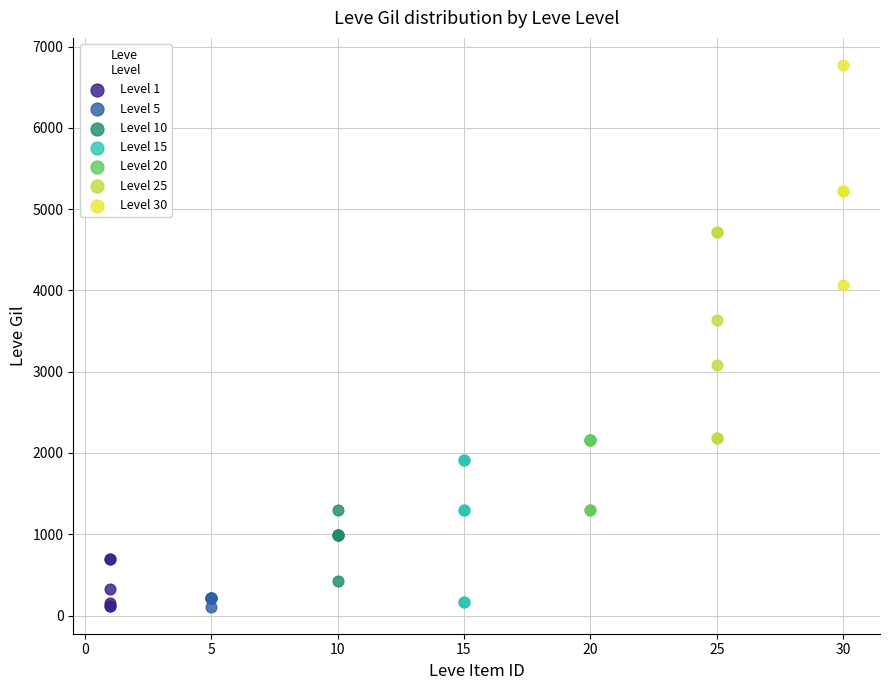

What are all the series names shown in the legend?

Level 1, Level 5, Level 10, Level 15, Level 20, Level 25, Level 30